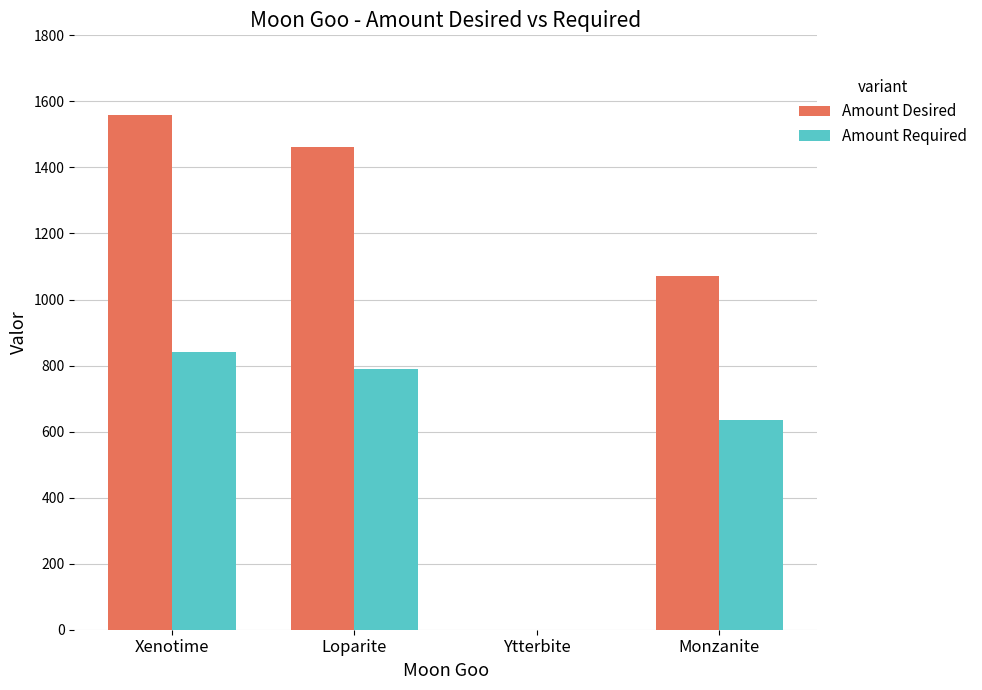

What value does the Amount Required series have at Monzanite?

635.7